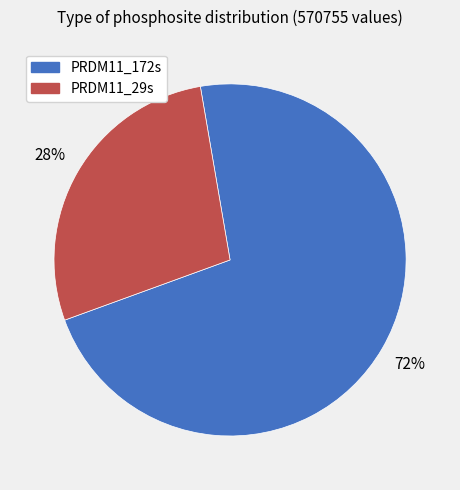

To the nearest percent, what portion does PRDM11_29s represent?

28%